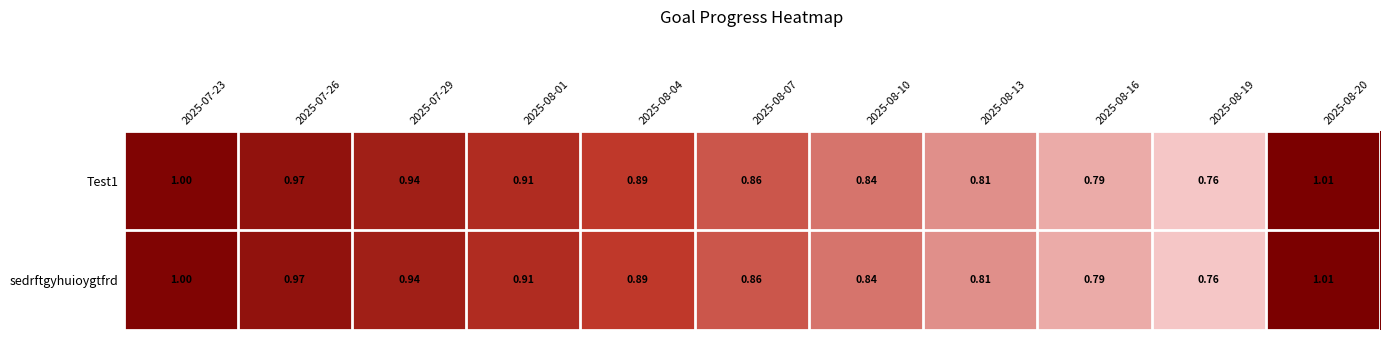

Is the value of Test1 at 2025-08-01 greater than the value of sedrftgyhuioygtfrd at 2025-08-10?

Yes